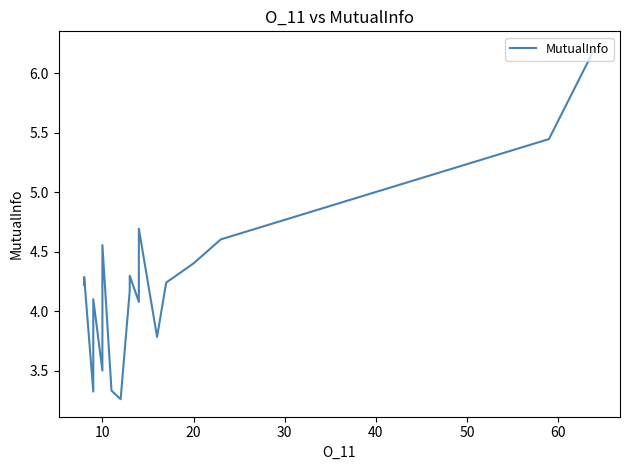

The value at 10 is 7.0. True or false?

False